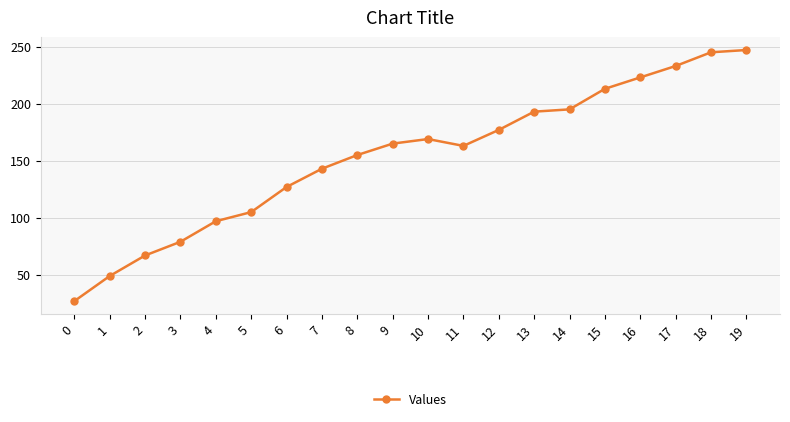

The chart shows a value of 375 at 19. True or false?

False